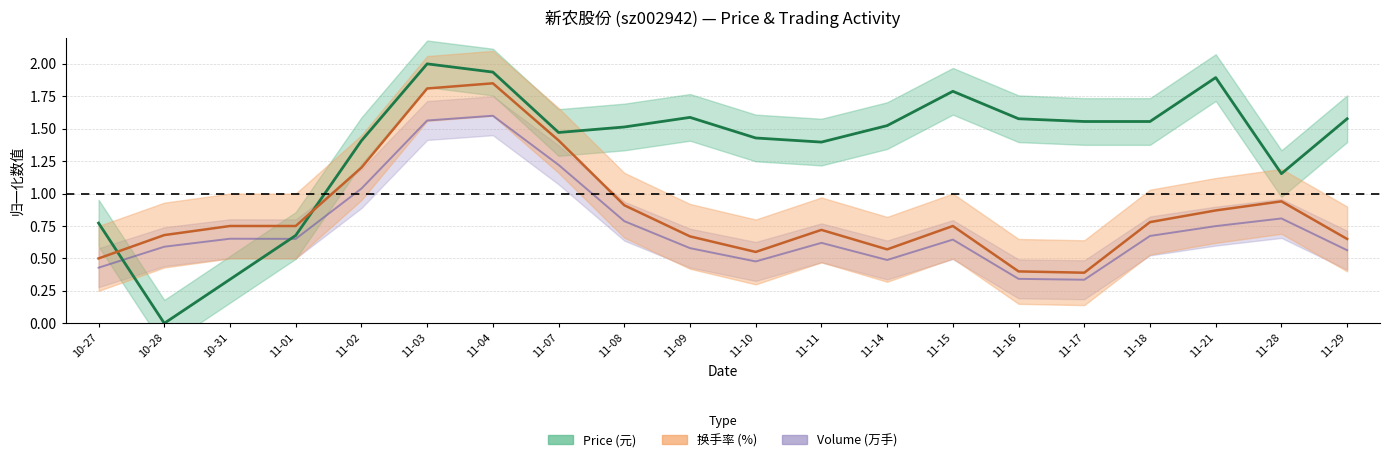

The value of t_change at 11-10 is 0.8. True or false?

False